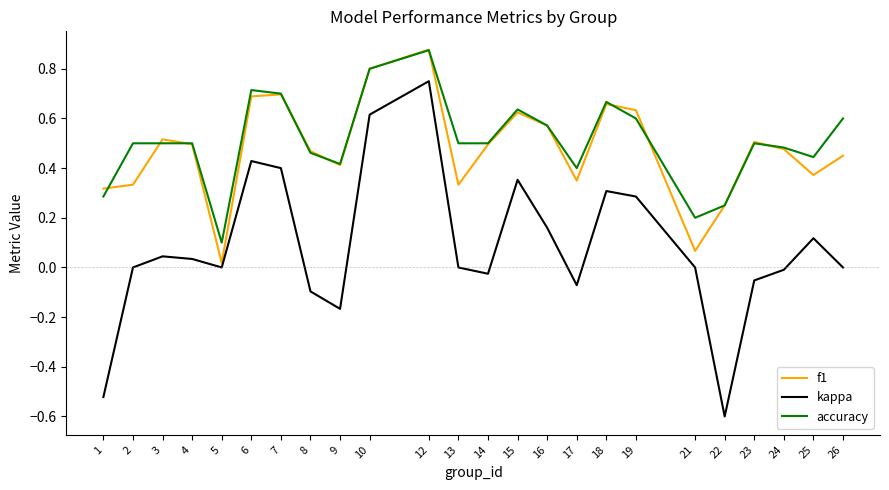

Between 7 and 14, which series saw the biggest shift?

kappa